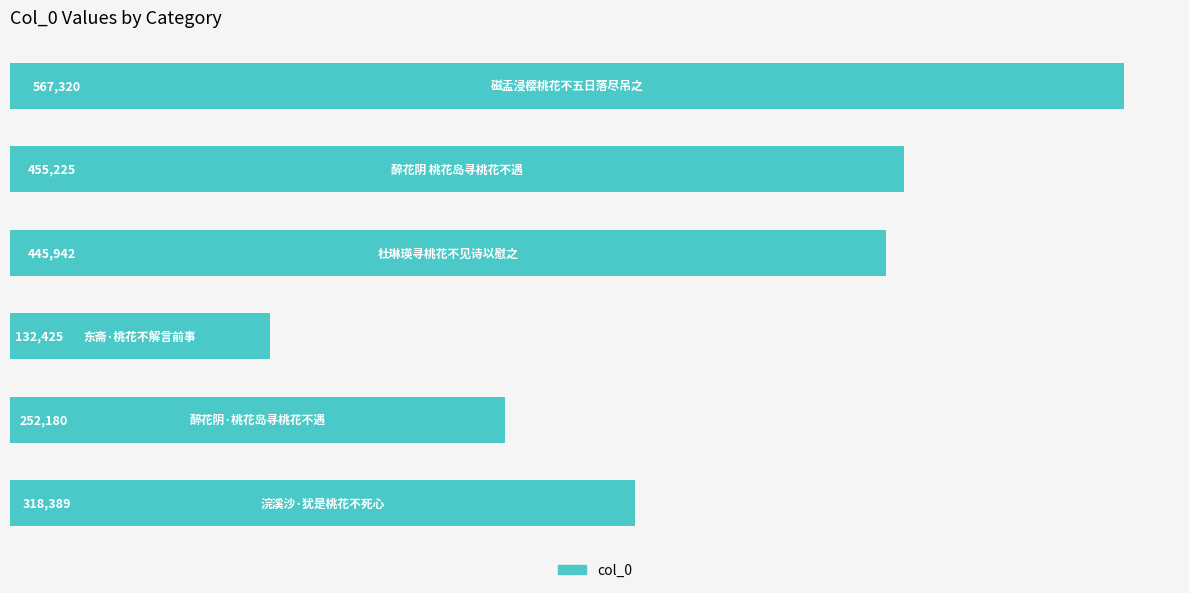

How many series are shown in this chart?

1